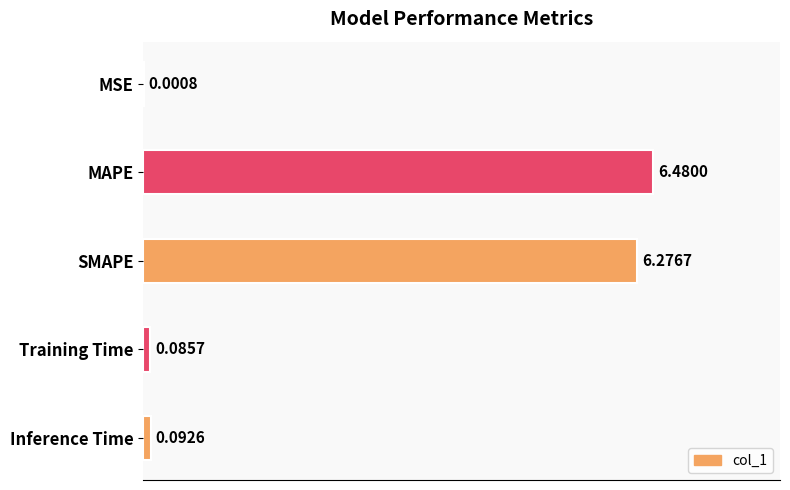

What is the sum of the values at Inference Time and MAPE?

6.6